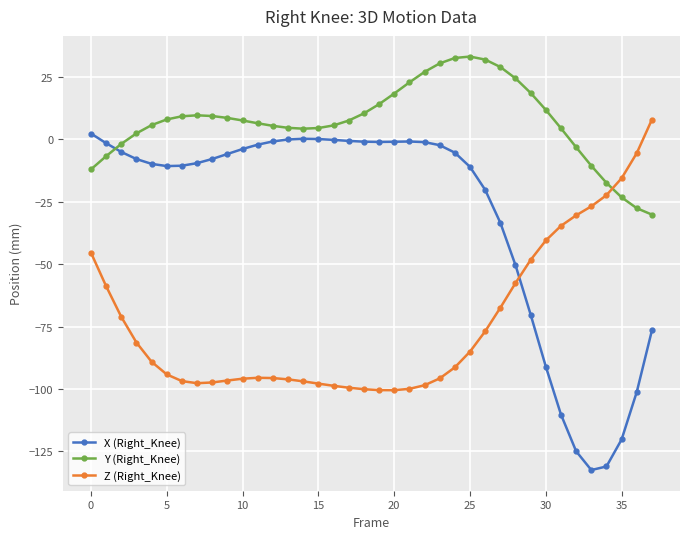

What is the value of the Z (Right_Knee) point at the 36th from the left?

-15.6